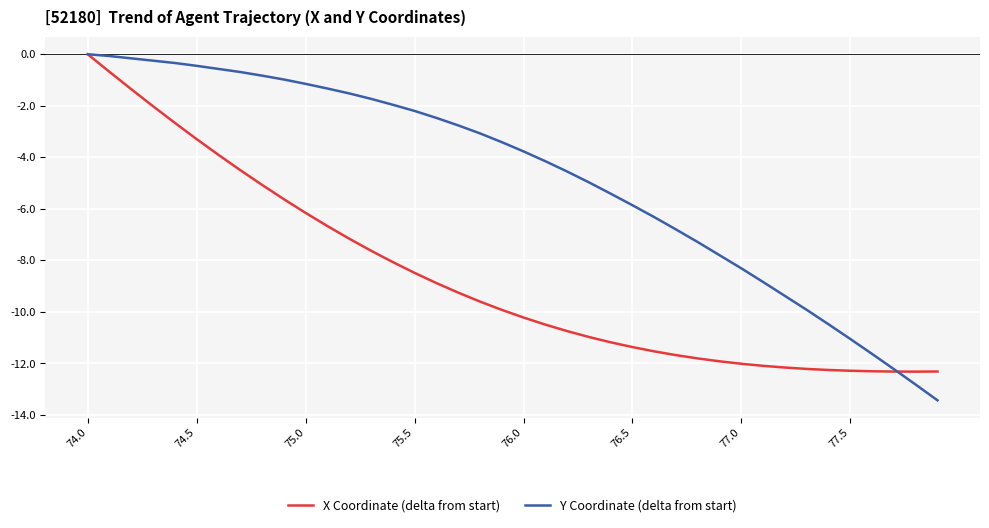

What are all the series names shown in the legend?

X Coordinate (delta from start), Y Coordinate (delta from start)